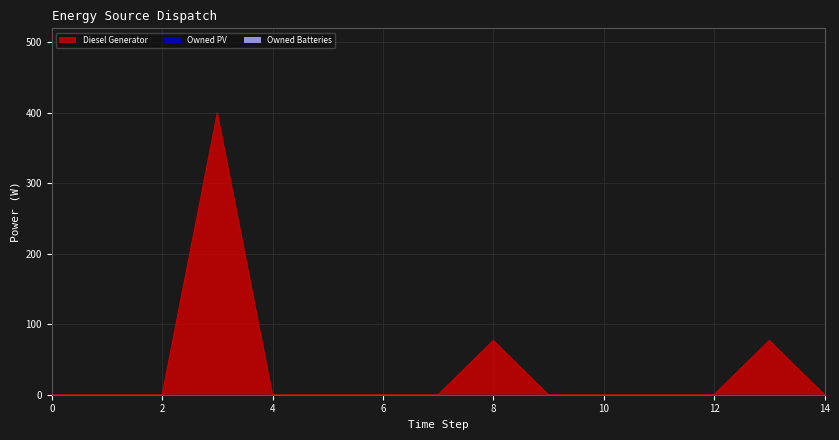

At which category does the chart reach its peak across all series?

3